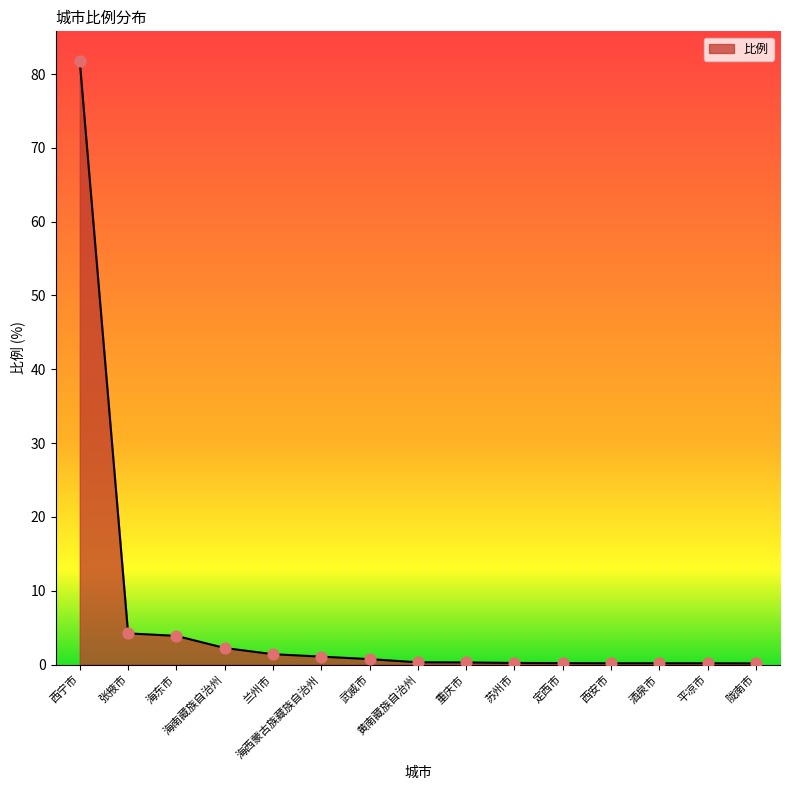

What is the ratio of the value at 武威市 to the value at 海南藏族自治州?

0.3